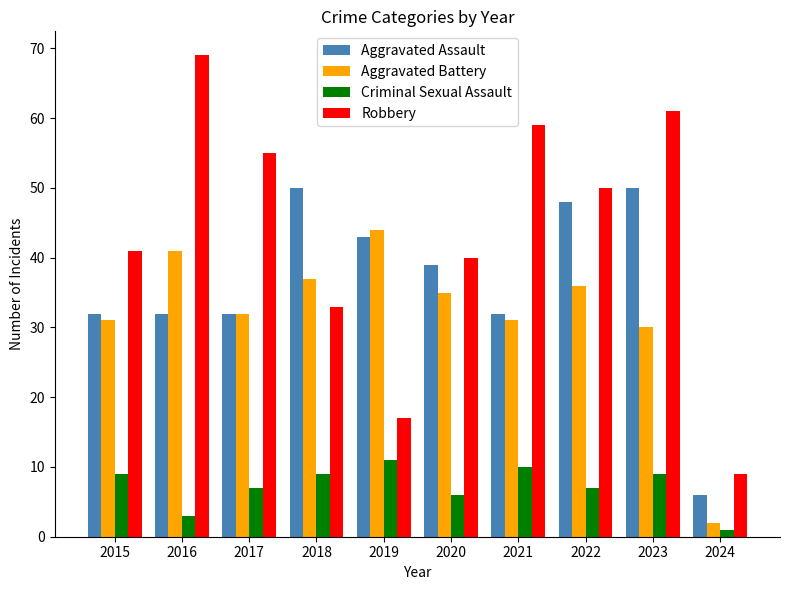

Is it true that Aggravated Battery equals 70 at 2019?

False